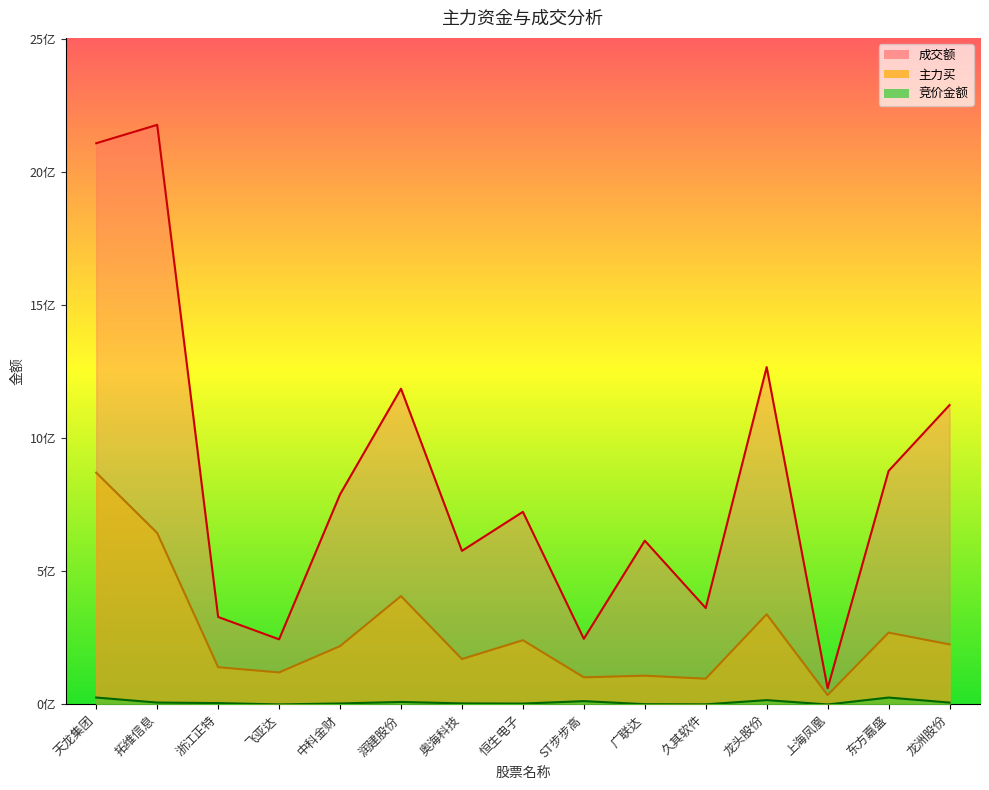

Which series has the largest total across all categories?

成交额